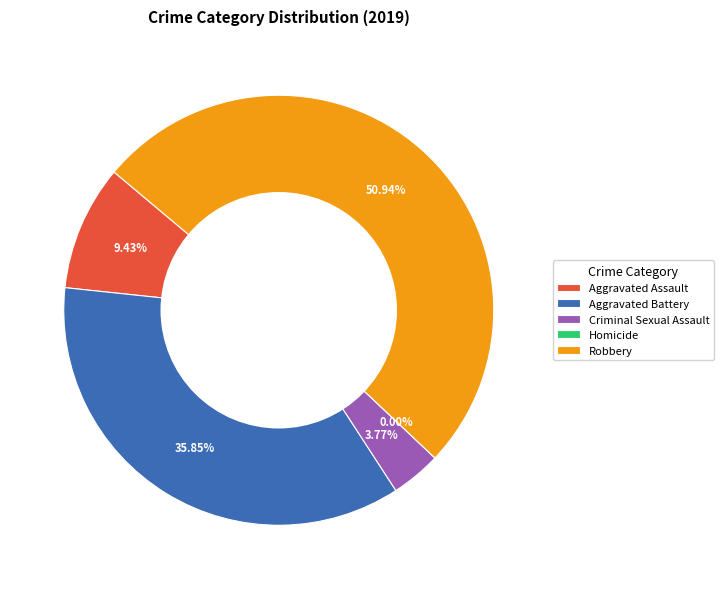

Which has a higher value, Aggravated Assault or Homicide?

Aggravated Assault